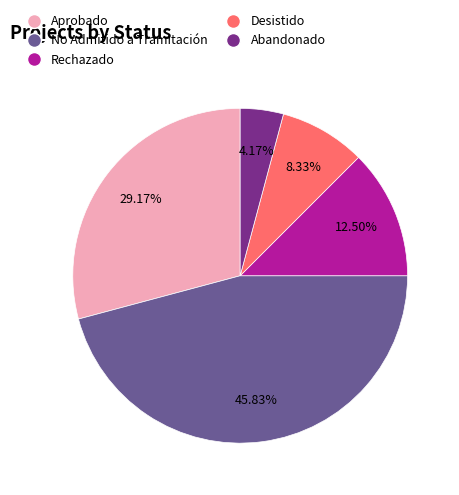

Is No Admitido a Tramitación the majority of the pie?

No